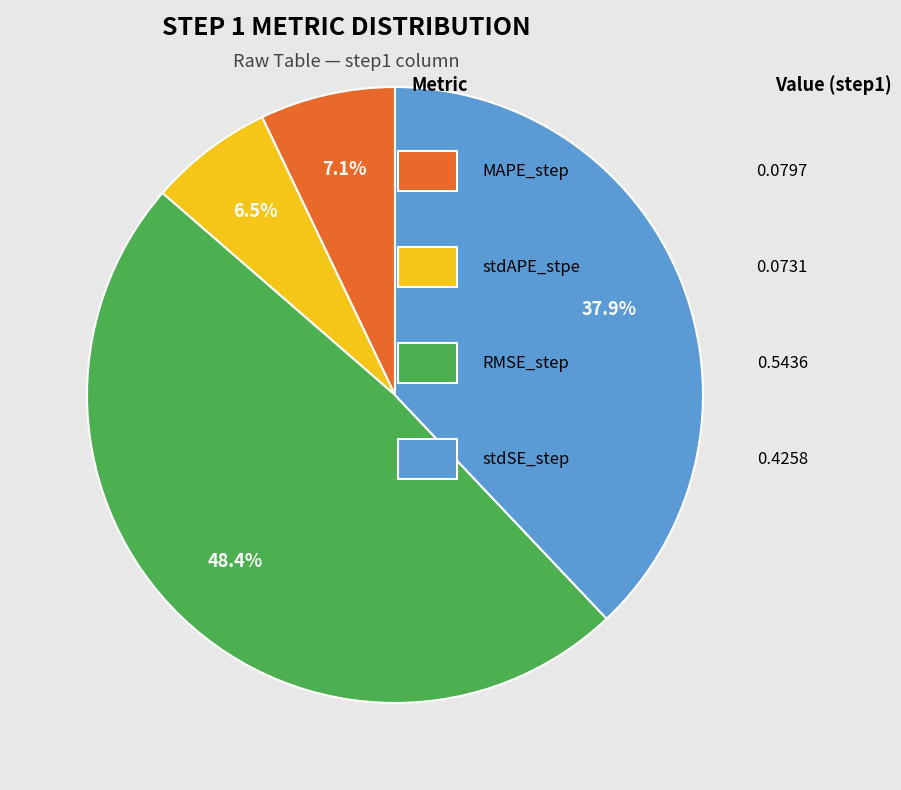

To the nearest percent, what is the average slice percentage?

25%